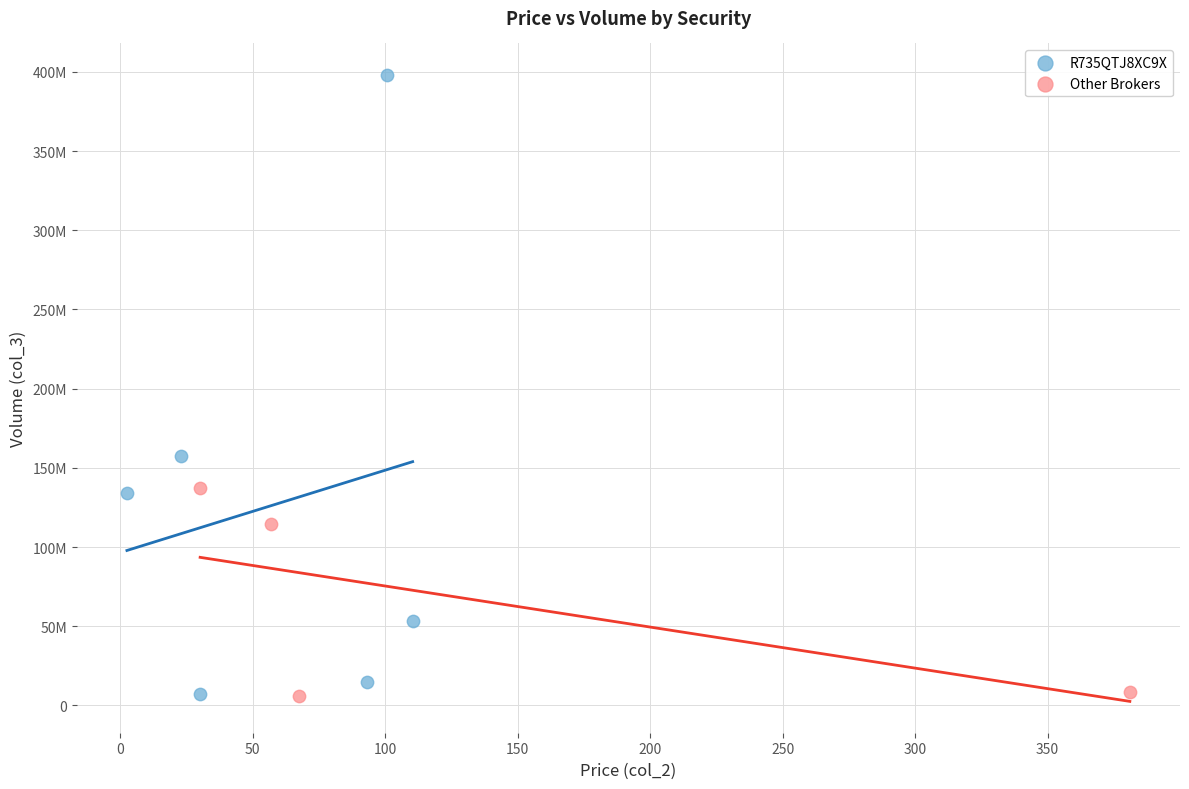

What are all the series names shown in the legend?

R735QTJ8XC9X, Other Brokers